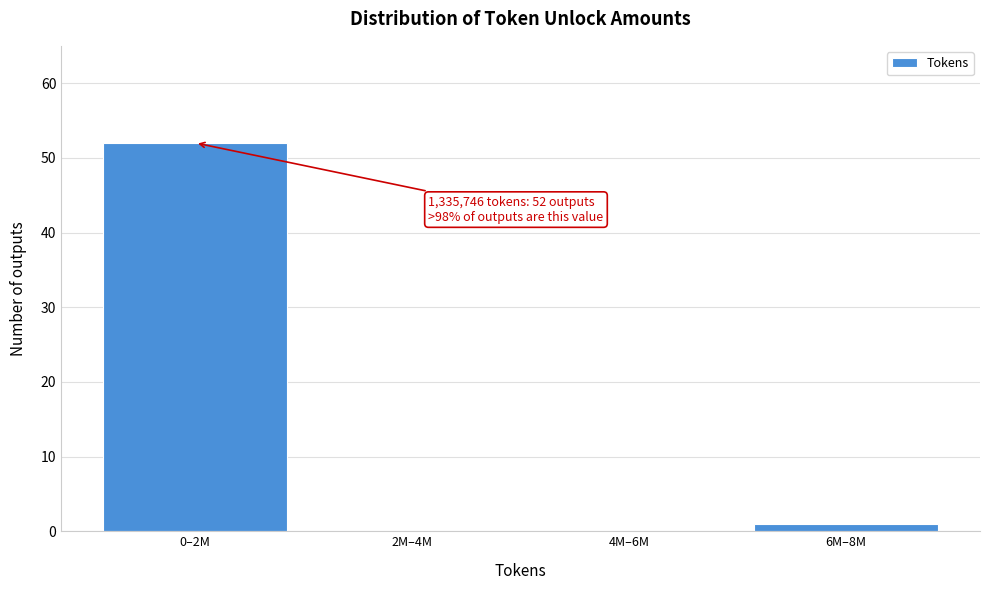

Reading left to right, what are all the values shown in this chart?

0–2M=52	2M–4M=0	4M–6M=0	6M–8M=1